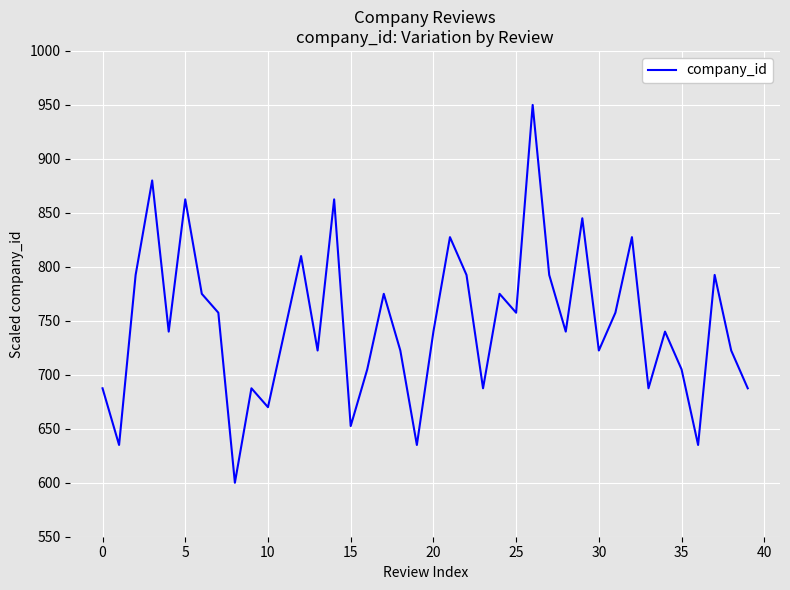

Does the chart have visible grid lines?

Yes